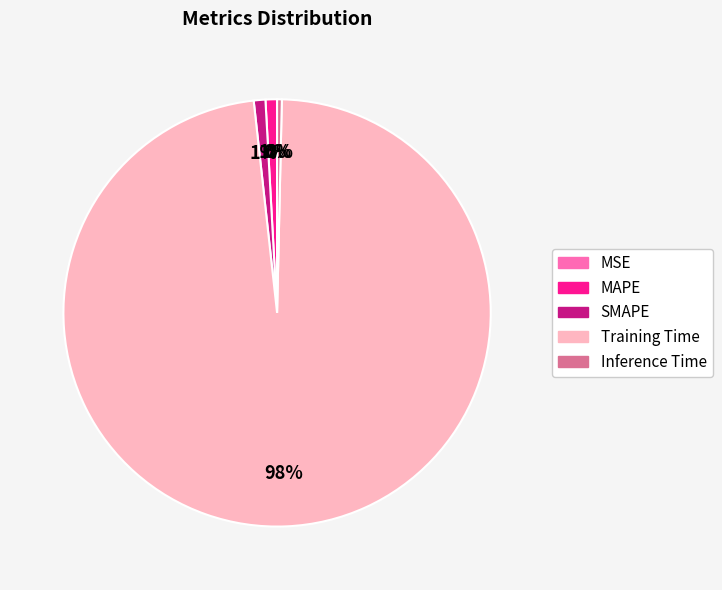

To the nearest percent, what is the difference between the largest and smallest slice percentages?

98%